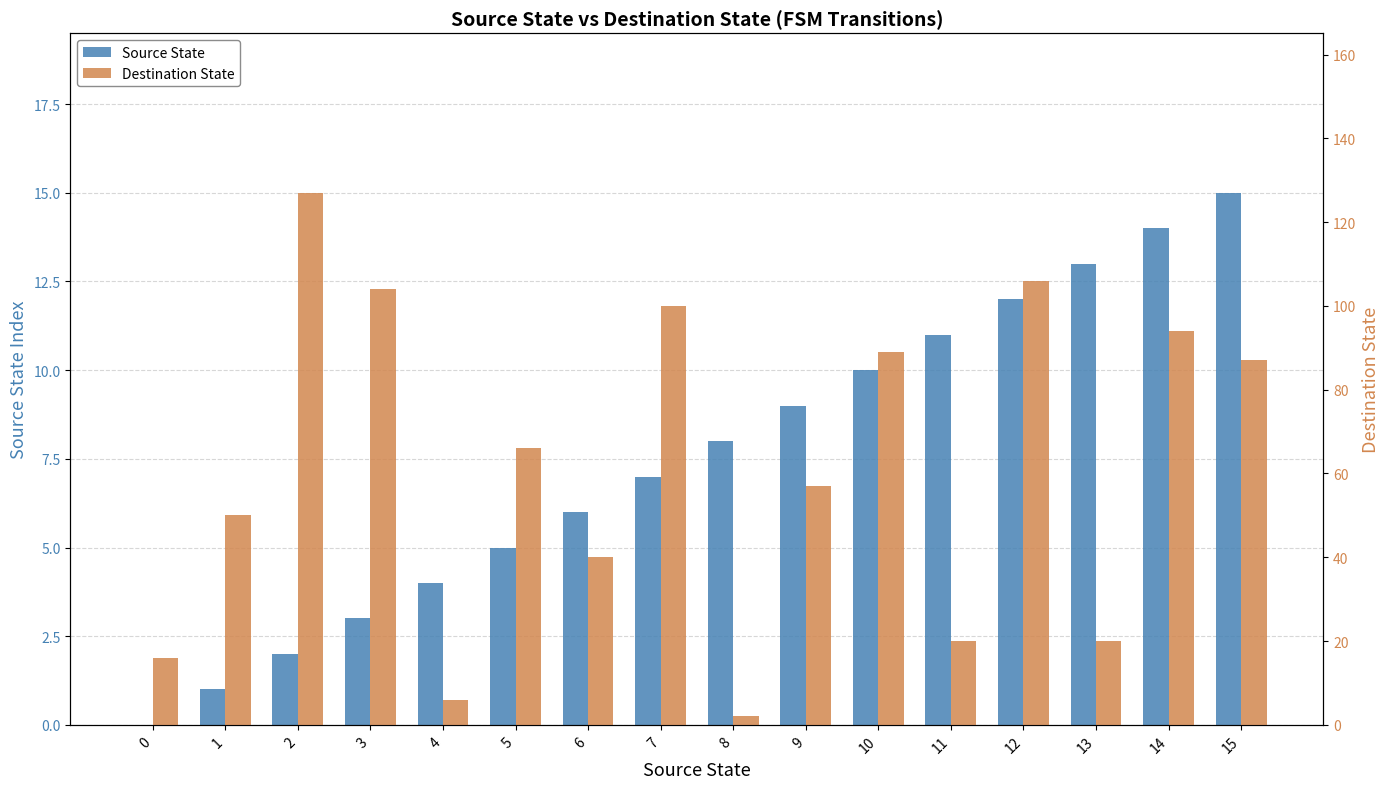

What is the value of the Destination State bar at the 8th from the left?

100